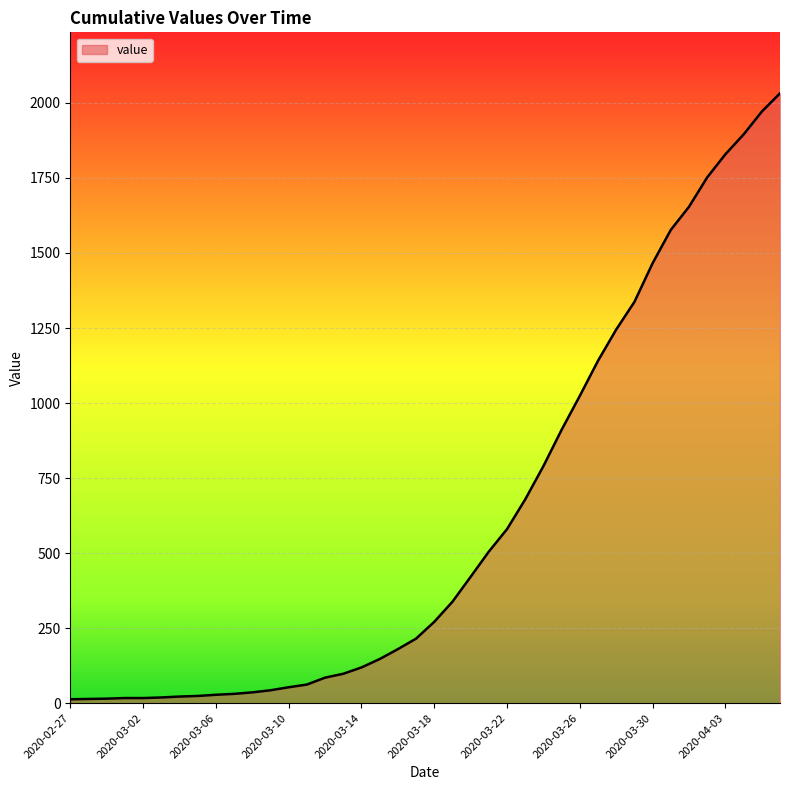

What is the maximum value shown in the chart?

2032